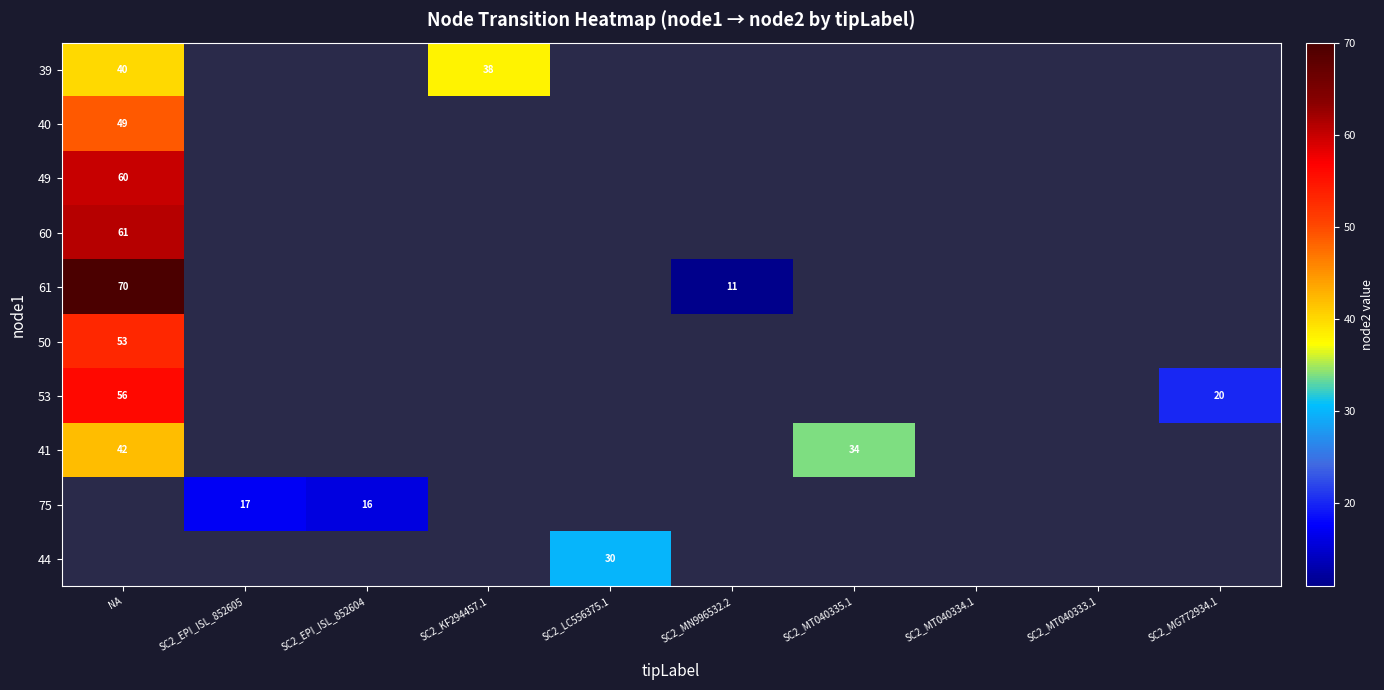

At NA, list the series in order from smallest to largest.

39, 41, 40, 50, 53, 49, 60, 61, 75, 44